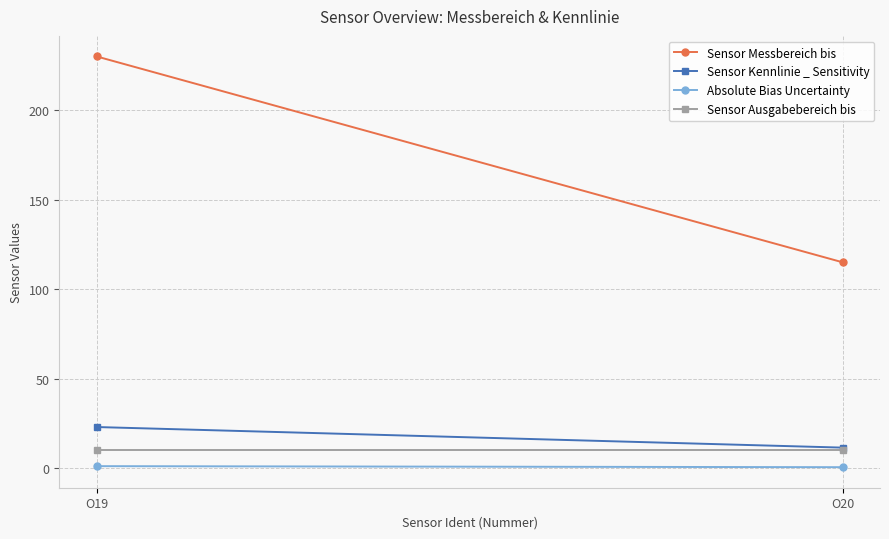

At which label does Sensor Ausgabebereich bis reach its minimum?

O19